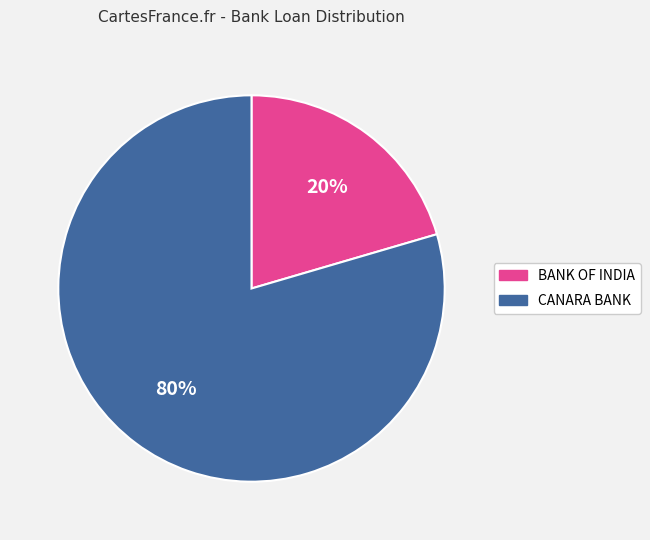

What is the largest slice in the pie chart?

CANARA BANK